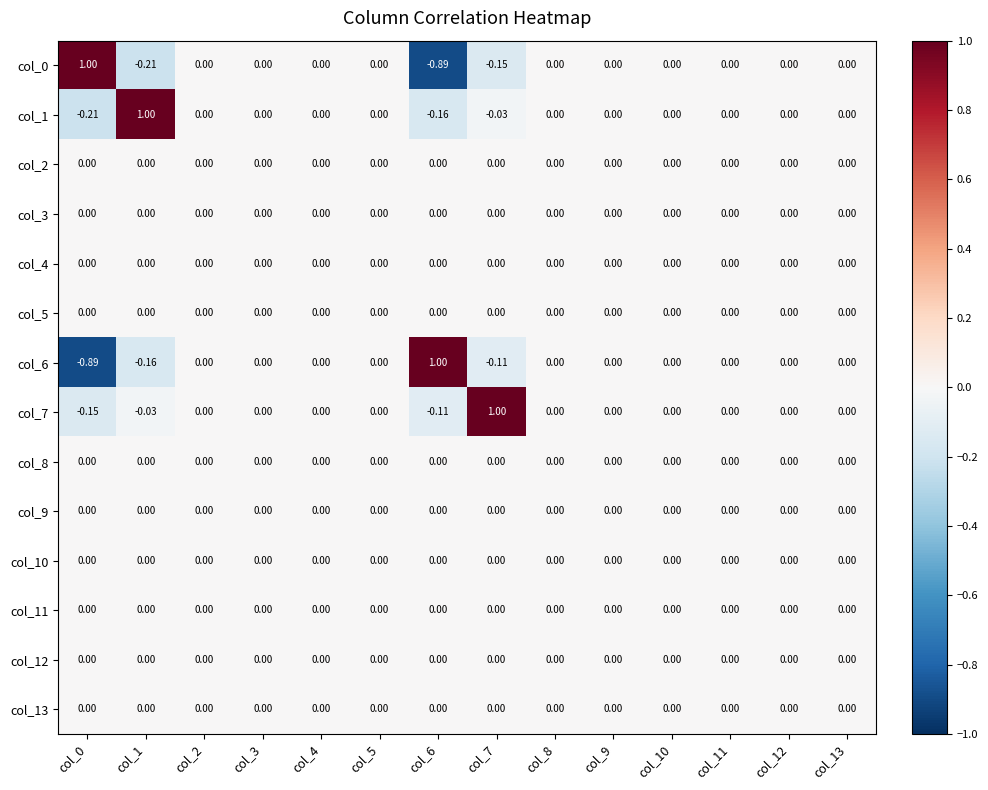

Reading left to right, list all the values displayed in this chart.

col_0: col_0=1.0	col_1=-0.2	col_2=0.0	col_3=0.0	col_4=0.0	col_5=0.0	col_6=-0.9	col_7=-0.1	col_8=0.0	col_9=0.0	col_10=0.0	col_11=0.0	col_12=0.0	col_13=0.0
col_1: col_0=-0.2	col_1=1.0	col_2=0.0	col_3=0.0	col_4=0.0	col_5=0.0	col_6=-0.2	col_7=-0.0	col_8=0.0	col_9=0.0	col_10=0.0	col_11=0.0	col_12=0.0	col_13=0.0
col_2: col_0=0.0	col_1=0.0	col_2=0.0	col_3=0.0	col_4=0.0	col_5=0.0	col_6=0.0	col_7=0.0	col_8=0.0	col_9=0.0	col_10=0.0	col_11=0.0	col_12=0.0	col_13=0.0
col_3: col_0=0.0	col_1=0.0	col_2=0.0	col_3=0.0	col_4=0.0	col_5=0.0	col_6=0.0	col_7=0.0	col_8=0.0	col_9=0.0	col_10=0.0	col_11=0.0	col_12=0.0	col_13=0.0
col_4: col_0=0.0	col_1=0.0	col_2=0.0	col_3=0.0	col_4=0.0	col_5=0.0	col_6=0.0	col_7=0.0	col_8=0.0	col_9=0.0	col_10=0.0	col_11=0.0	col_12=0.0	col_13=0.0
col_5: col_0=0.0	col_1=0.0	col_2=0.0	col_3=0.0	col_4=0.0	col_5=0.0	col_6=0.0	col_7=0.0	col_8=0.0	col_9=0.0	col_10=0.0	col_11=0.0	col_12=0.0	col_13=0.0
col_6: col_0=-0.9	col_1=-0.2	col_2=0.0	col_3=0.0	col_4=0.0	col_5=0.0	col_6=1.0	col_7=-0.1	col_8=0.0	col_9=0.0	col_10=0.0	col_11=0.0	col_12=0.0	col_13=0.0
col_7: col_0=-0.1	col_1=-0.0	col_2=0.0	col_3=0.0	col_4=0.0	col_5=0.0	col_6=-0.1	col_7=1.0	col_8=0.0	col_9=0.0	col_10=0.0	col_11=0.0	col_12=0.0	col_13=0.0
col_8: col_0=0.0	col_1=0.0	col_2=0.0	col_3=0.0	col_4=0.0	col_5=0.0	col_6=0.0	col_7=0.0	col_8=0.0	col_9=0.0	col_10=0.0	col_11=0.0	col_12=0.0	col_13=0.0
col_9: col_0=0.0	col_1=0.0	col_2=0.0	col_3=0.0	col_4=0.0	col_5=0.0	col_6=0.0	col_7=0.0	col_8=0.0	col_9=0.0	col_10=0.0	col_11=0.0	col_12=0.0	col_13=0.0
col_10: col_0=0.0	col_1=0.0	col_2=0.0	col_3=0.0	col_4=0.0	col_5=0.0	col_6=0.0	col_7=0.0	col_8=0.0	col_9=0.0	col_10=0.0	col_11=0.0	col_12=0.0	col_13=0.0
col_11: col_0=0.0	col_1=0.0	col_2=0.0	col_3=0.0	col_4=0.0	col_5=0.0	col_6=0.0	col_7=0.0	col_8=0.0	col_9=0.0	col_10=0.0	col_11=0.0	col_12=0.0	col_13=0.0
col_12: col_0=0.0	col_1=0.0	col_2=0.0	col_3=0.0	col_4=0.0	col_5=0.0	col_6=0.0	col_7=0.0	col_8=0.0	col_9=0.0	col_10=0.0	col_11=0.0	col_12=0.0	col_13=0.0
col_13: col_0=0.0	col_1=0.0	col_2=0.0	col_3=0.0	col_4=0.0	col_5=0.0	col_6=0.0	col_7=0.0	col_8=0.0	col_9=0.0	col_10=0.0	col_11=0.0	col_12=0.0	col_13=0.0